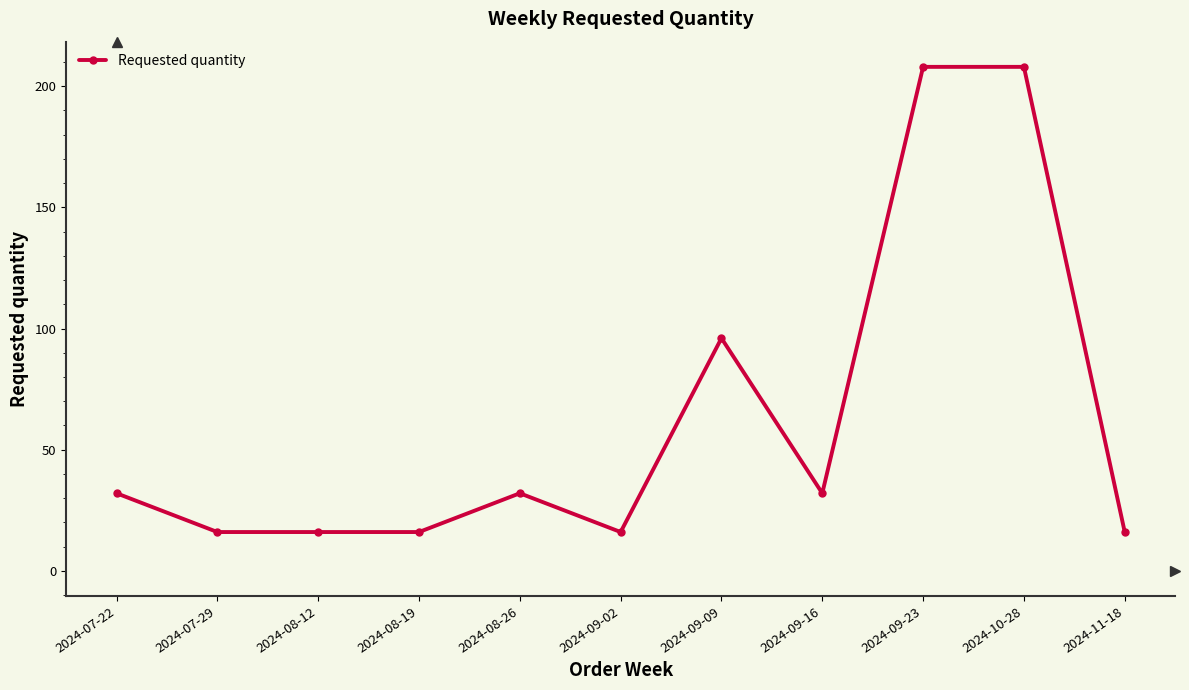

The value at 2024-07-29 is 16. True or false?

True